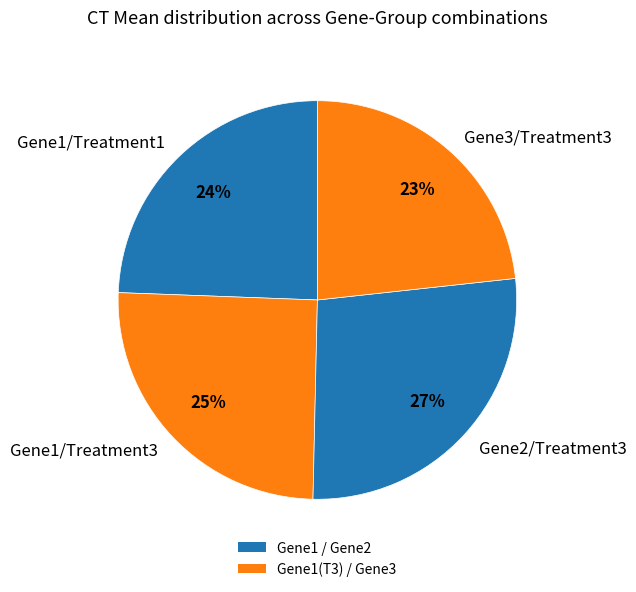

Which category has the smallest portion of the pie?

Gene3/Treatment3